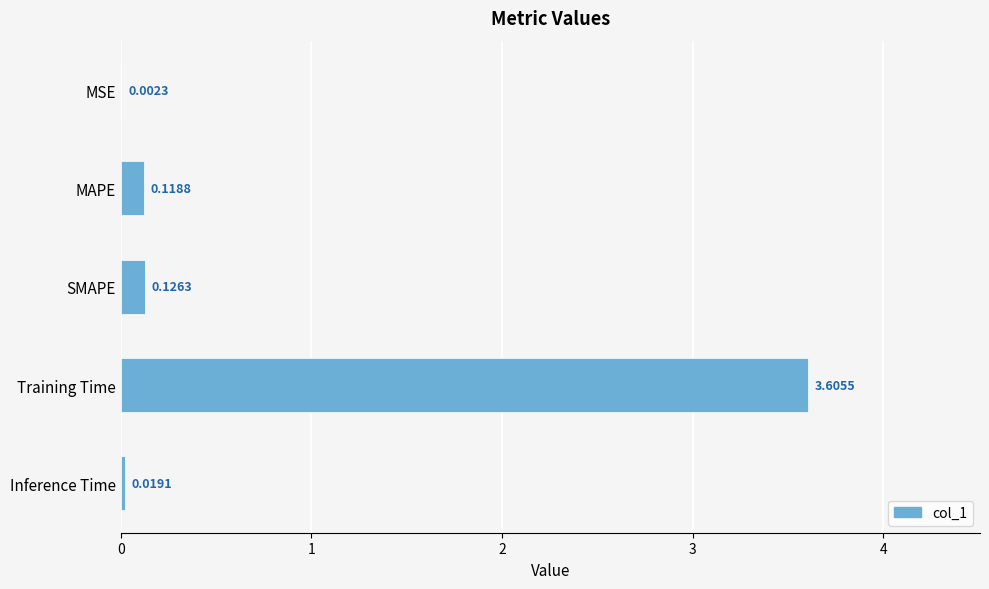

What is the sum of all values?

3.9